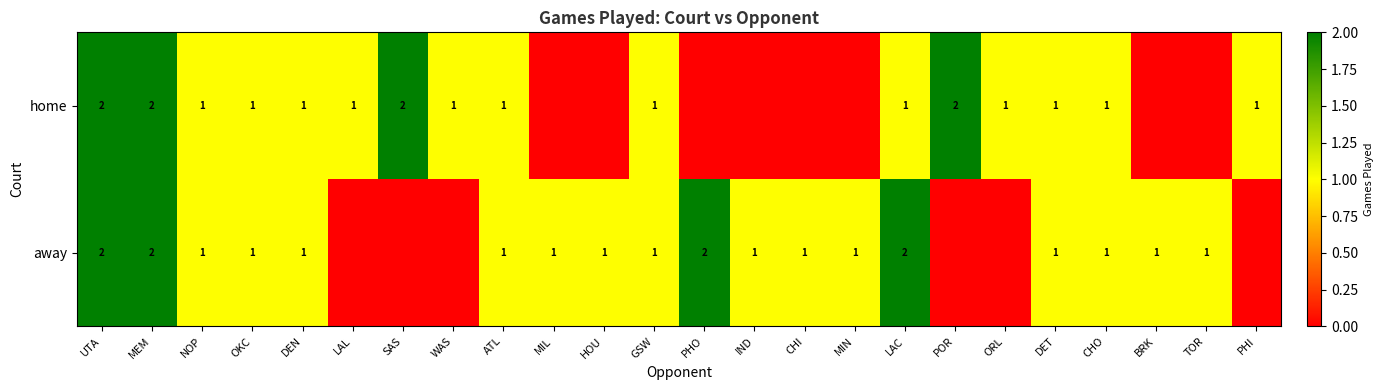

How many distinct data groups are displayed?

2